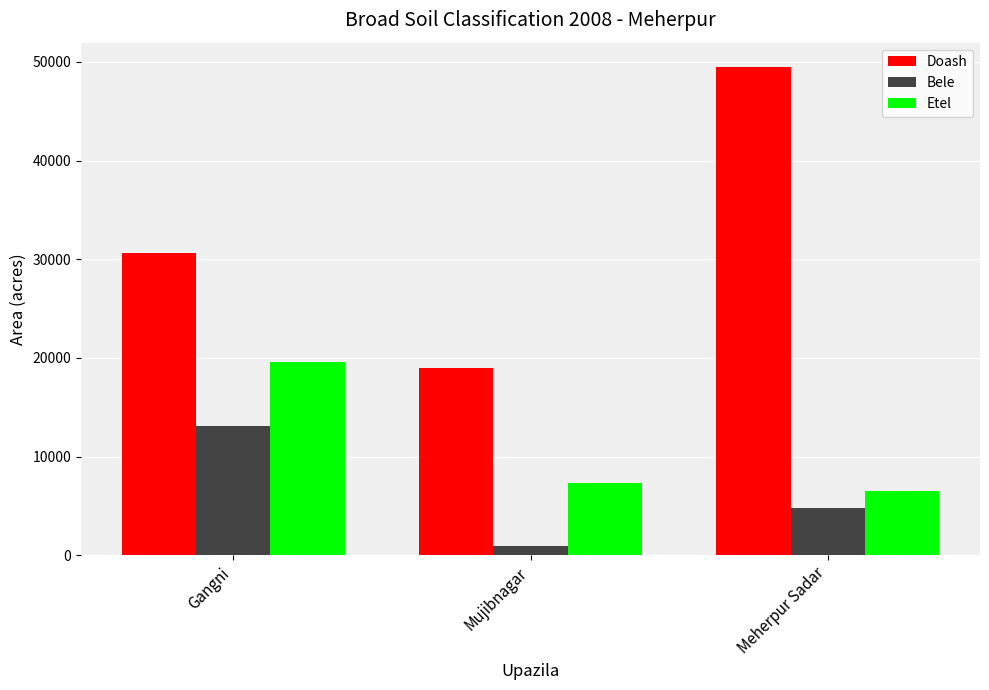

Rank the series at Gangni from lowest to highest value.

Bele, Etel, Doash